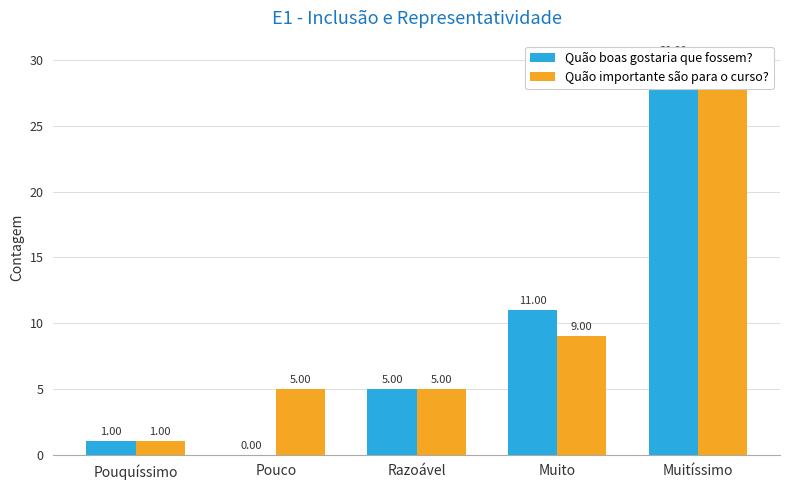

At which category is the sum across all series the highest?

Muitíssimo